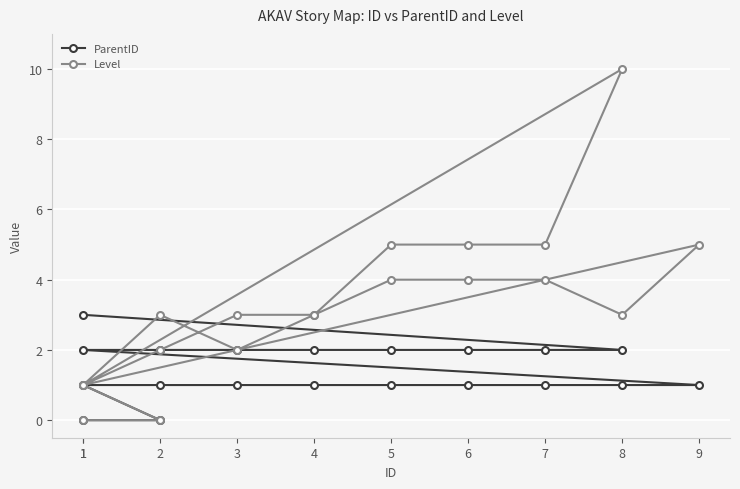

Reading right to left, list all the values displayed in this chart.

ParentID: 3	2	2	2	2	2	2	2	2	1	1	1	1	1	1	1	1	1	0	0
Level: 1	10	5	5	5	3	3	2	1	5	3	4	4	4	3	2	3	1	0	0